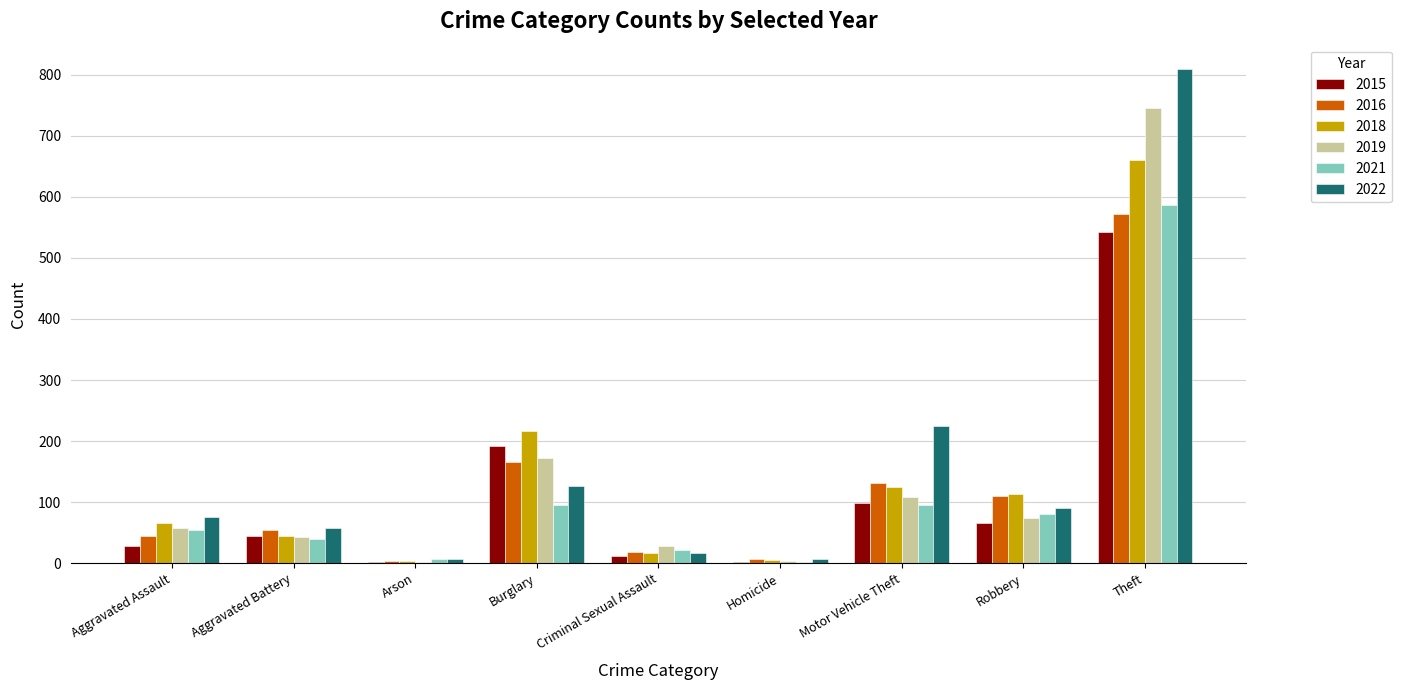

Between Aggravated Assault and Robbery, which series saw the biggest shift?

2016